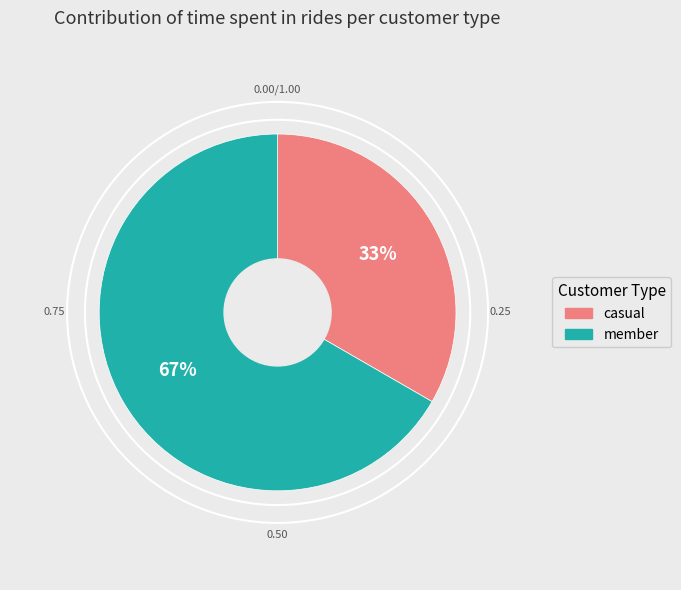

To the nearest percent, what is the average slice percentage?

50%